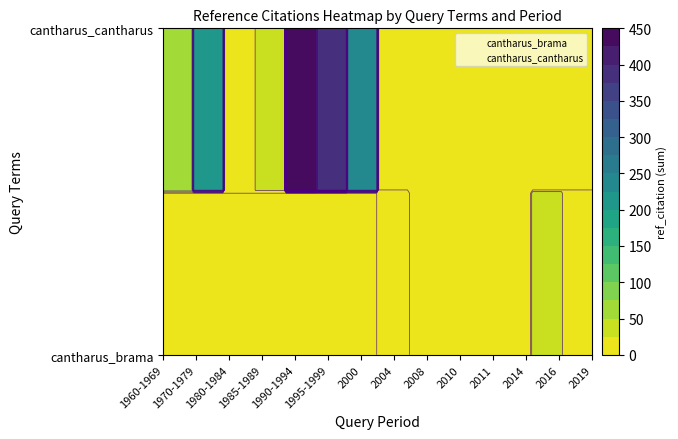

Between 2010 and 2011, which is larger?

2010